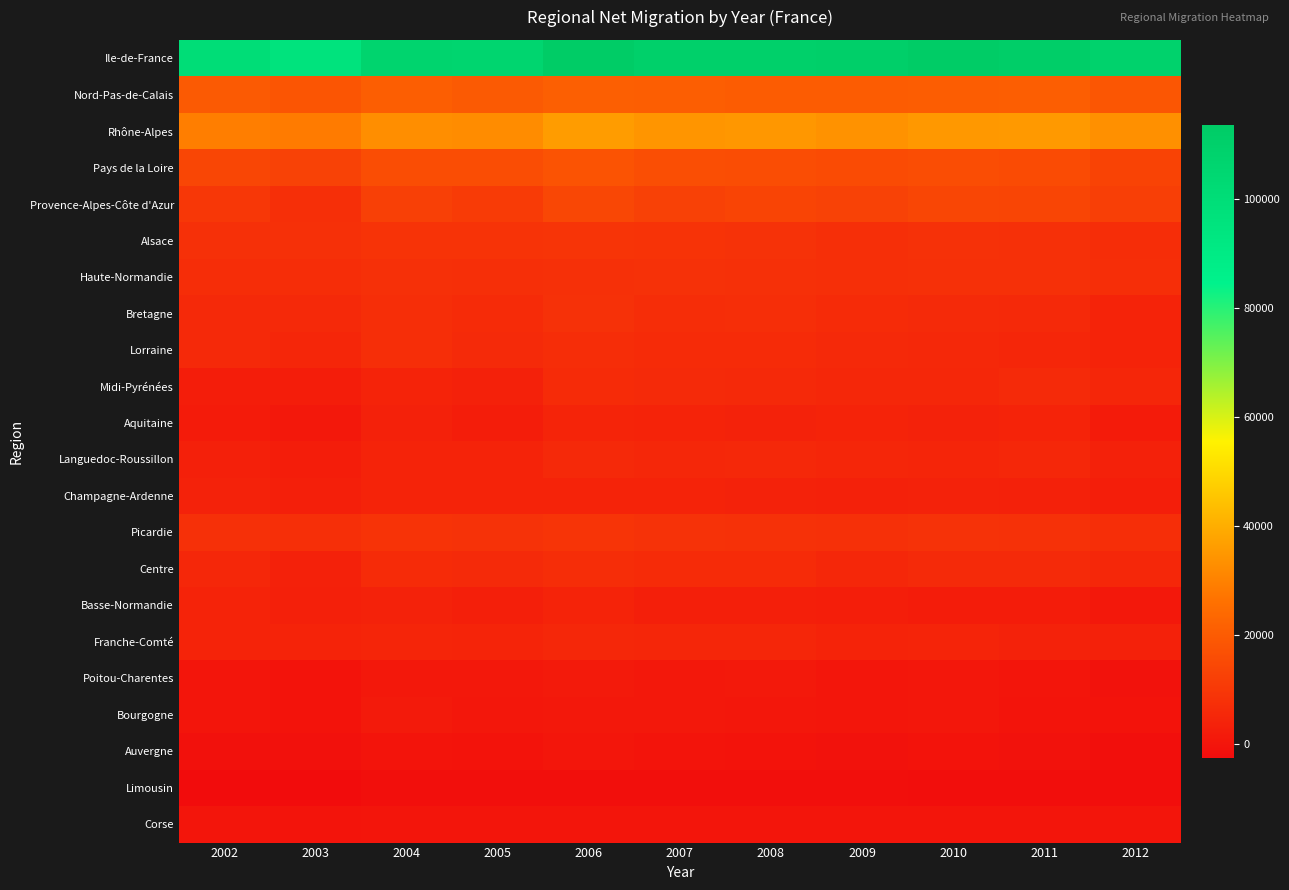

Which series has the largest total across all categories?

Ile-de-France